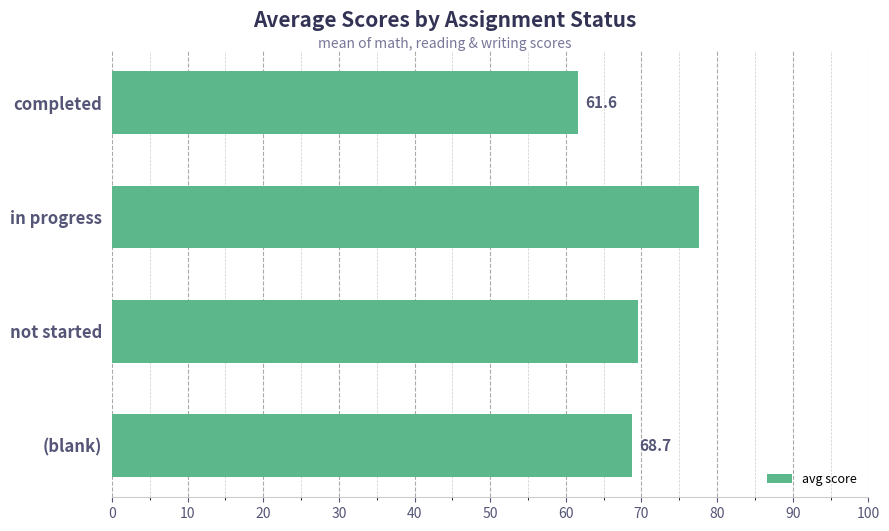

At which label is the value closest to 69?

(blank)